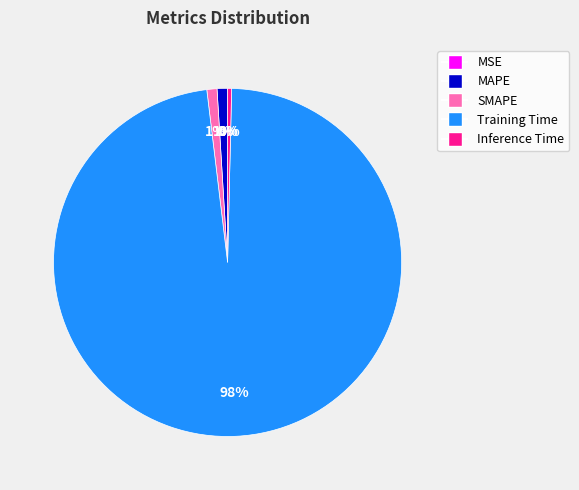

True or false: Inference Time accounts for 0% of the total.

True